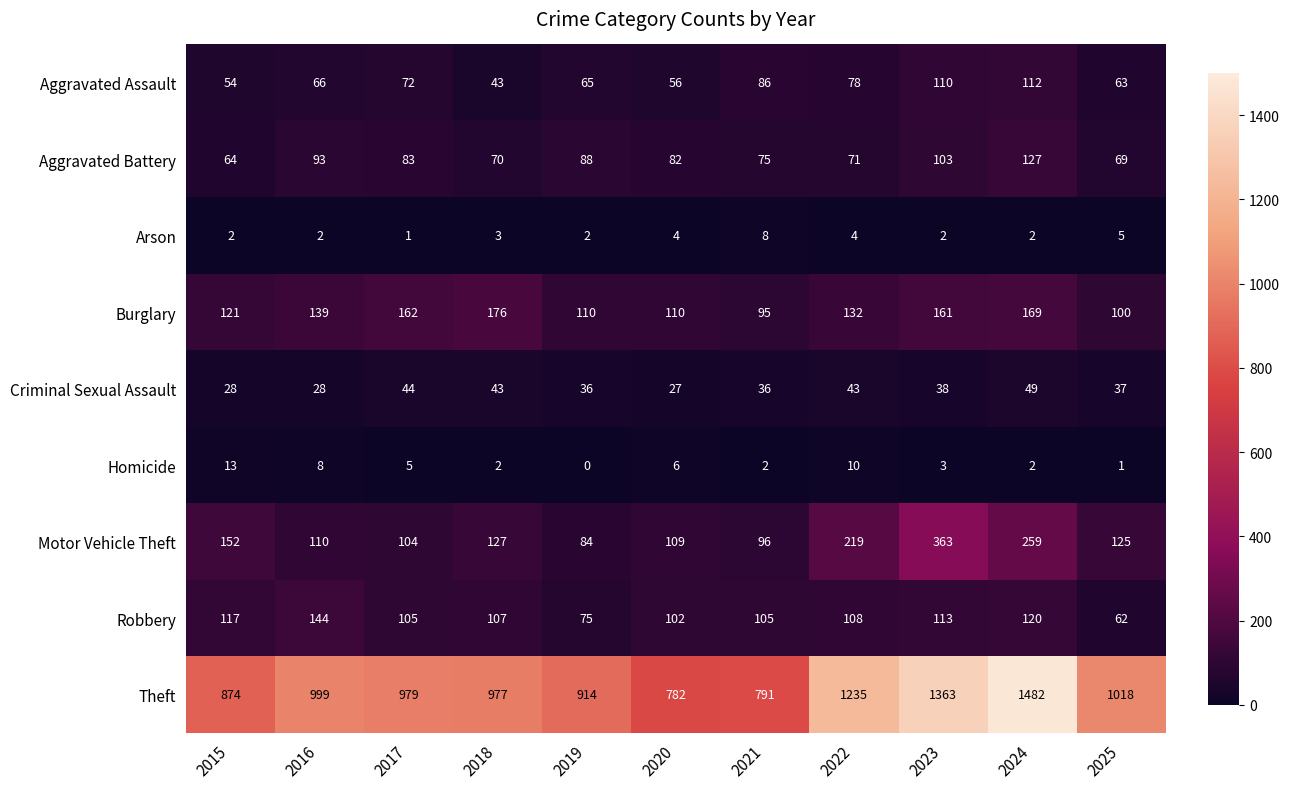

Which series has the largest range (max minus min)?

Theft